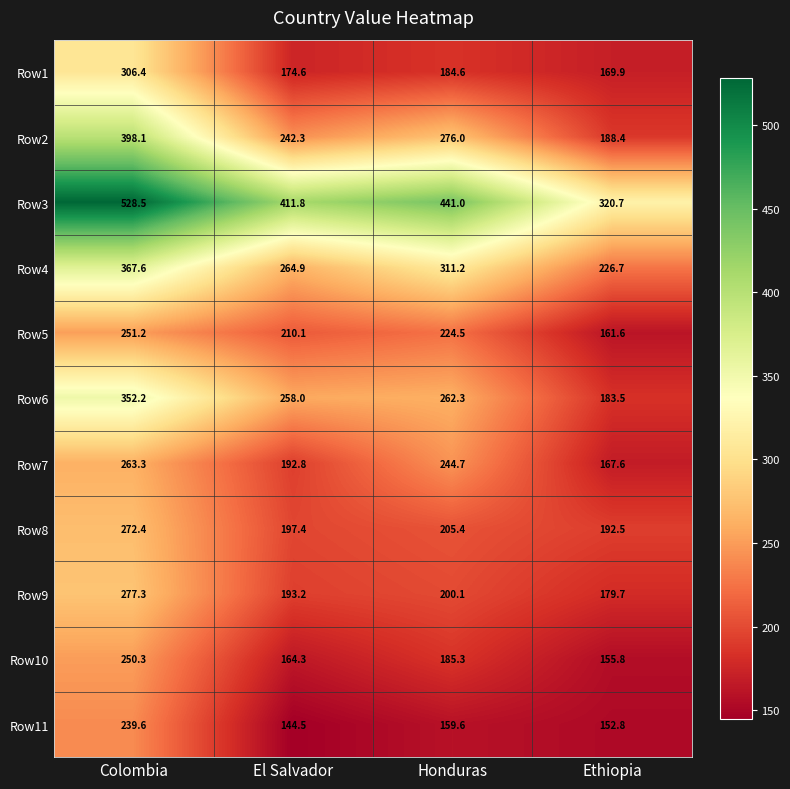

Between El Salvador and Ethiopia, which series saw the biggest shift?

Row3